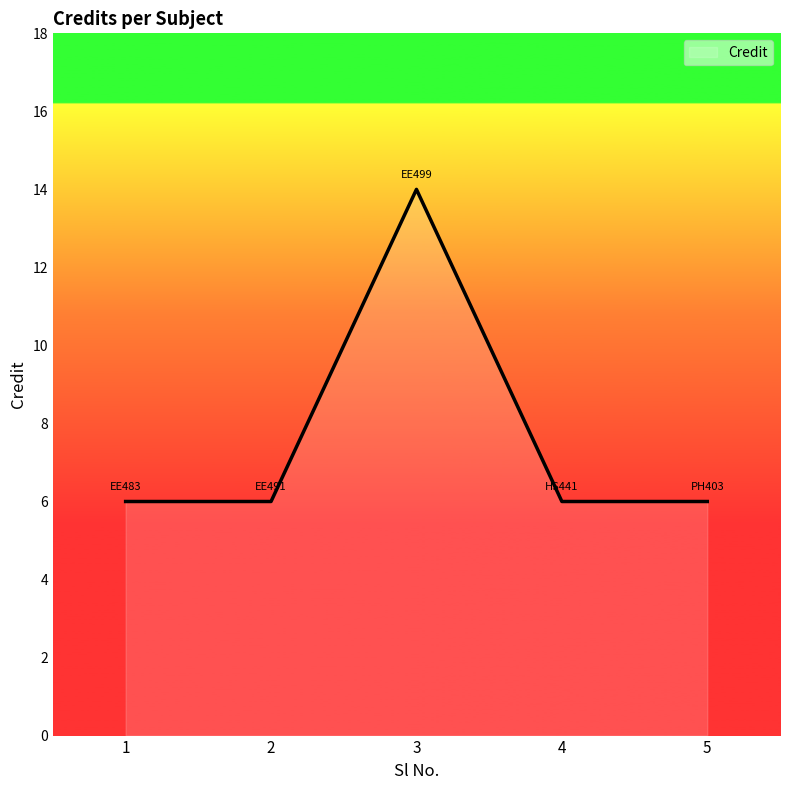

How many interior local peaks (higher than both neighbors) does the data have?

1